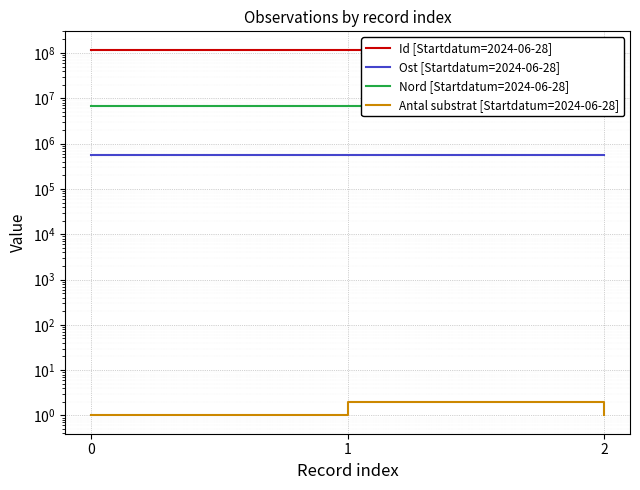

What are all the series names shown in the legend?

Id [Startdatum=2024-06-28], Ost [Startdatum=2024-06-28], Nord [Startdatum=2024-06-28], Antal substrat [Startdatum=2024-06-28]